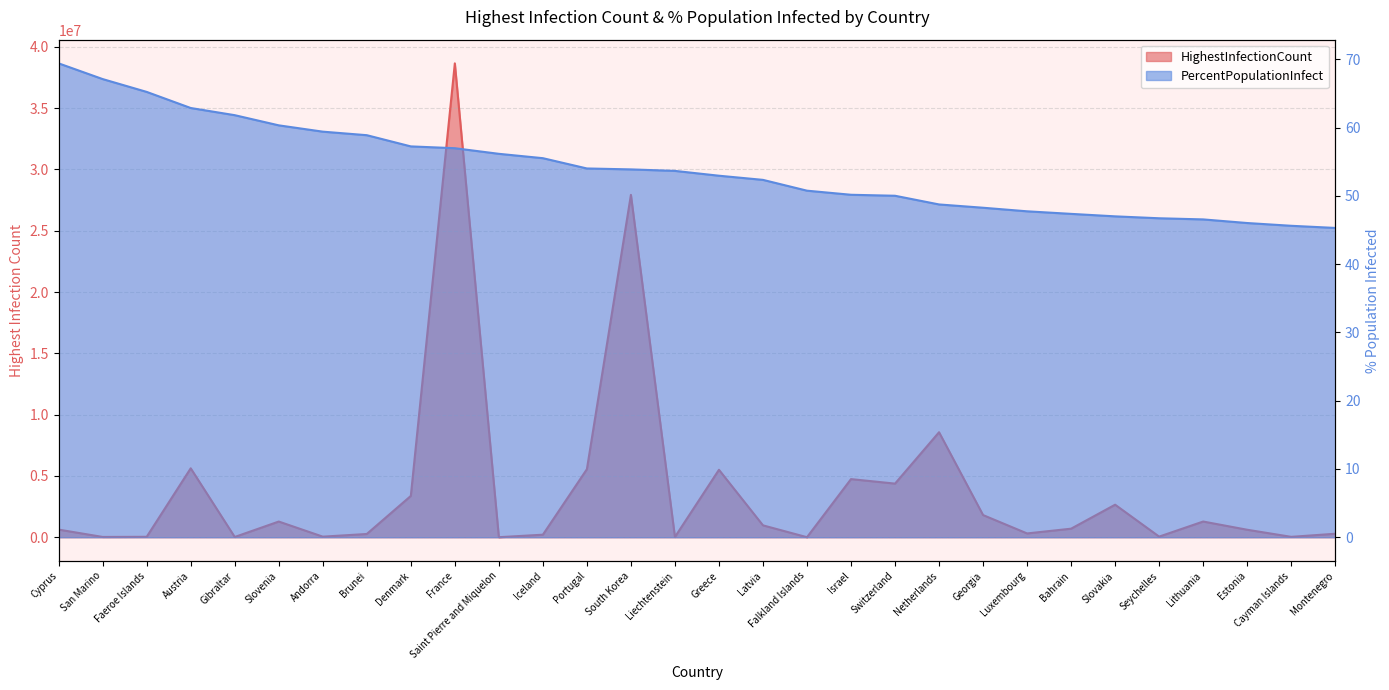

Rank the series by their average value, from lowest to highest.

PercentPopulationInfect, HighestInfectionCount